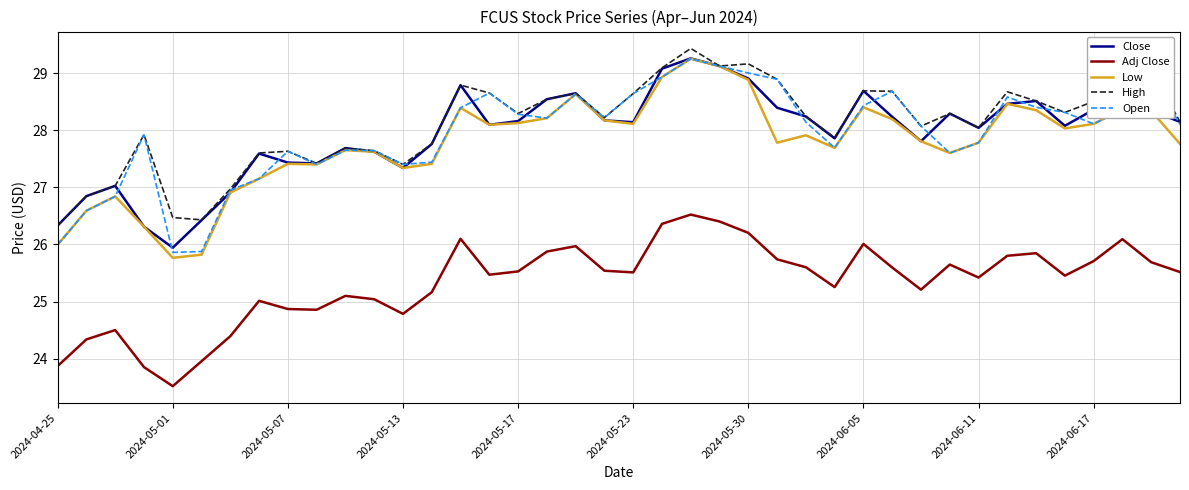

True or false: Adj Close and High intersect in this chart.

False